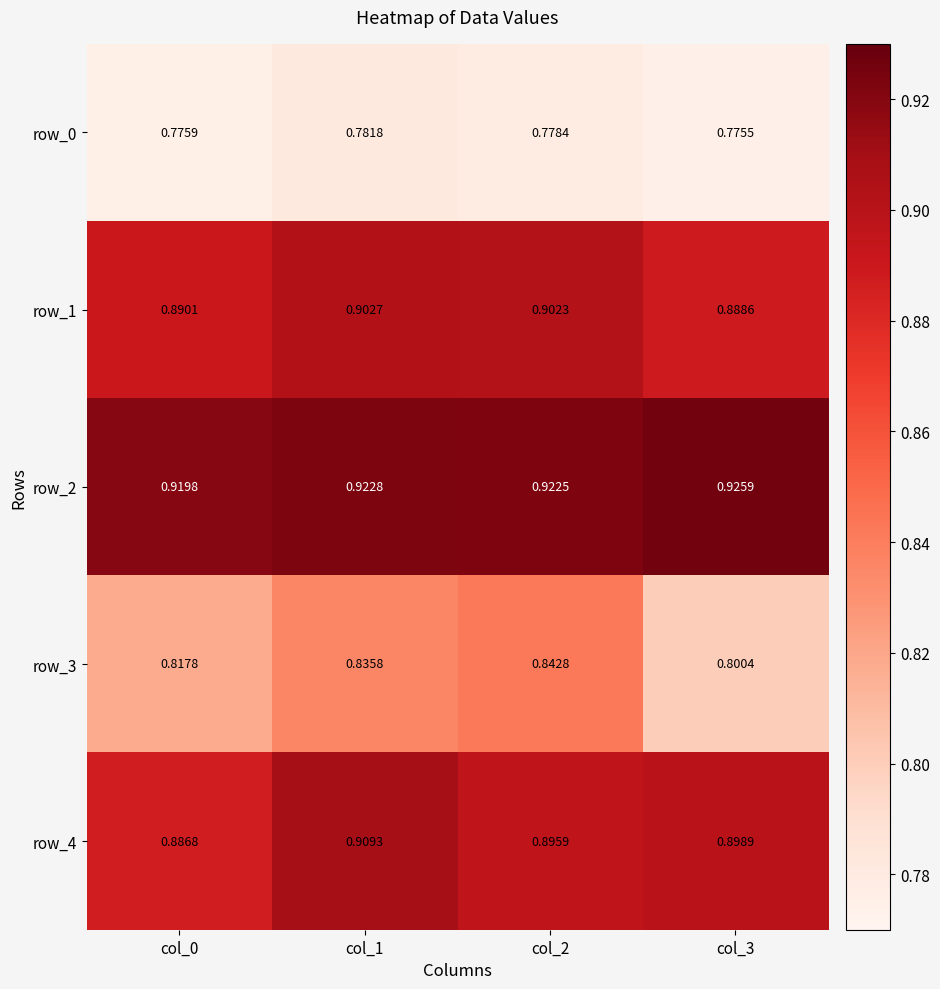

Which label corresponds to the largest value in the chart?

col_3